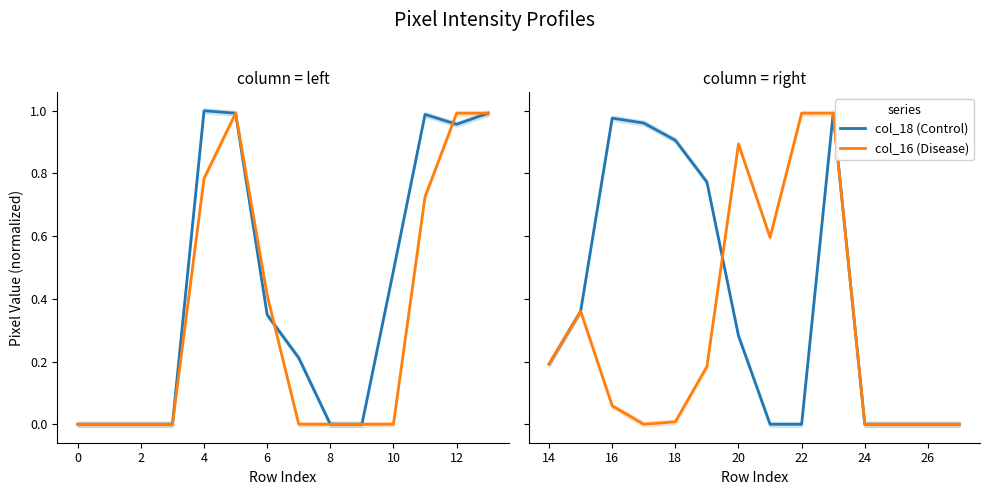

Is the value of col_18 (Control) at 13 greater than the value of col_16 (Disease) at 13?

No